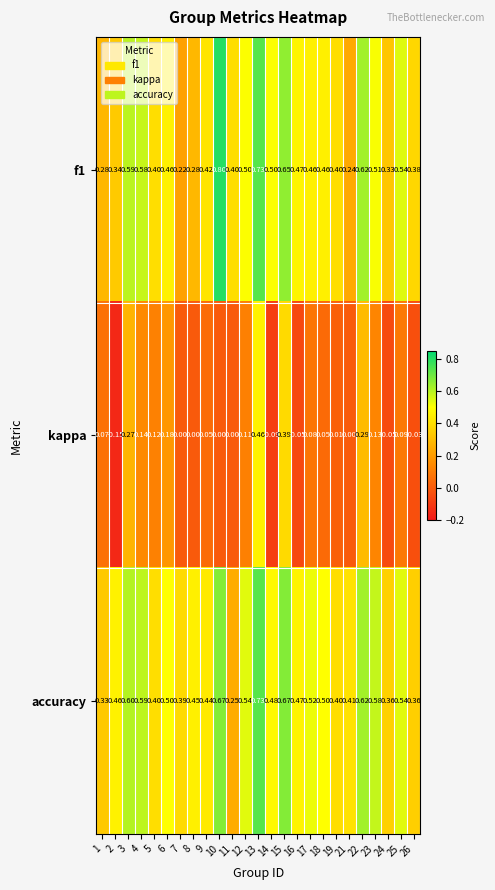

Between 8 and 11, which series saw the biggest shift?

accuracy